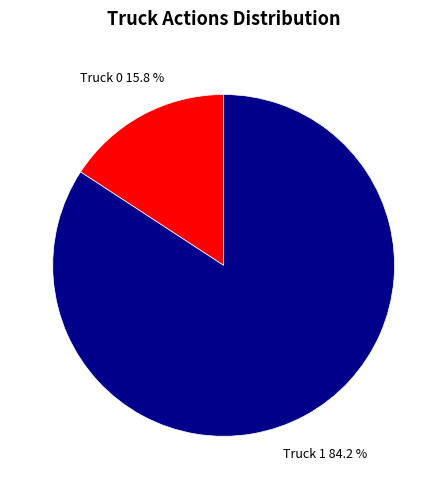

Count the number of slices in the pie.

2